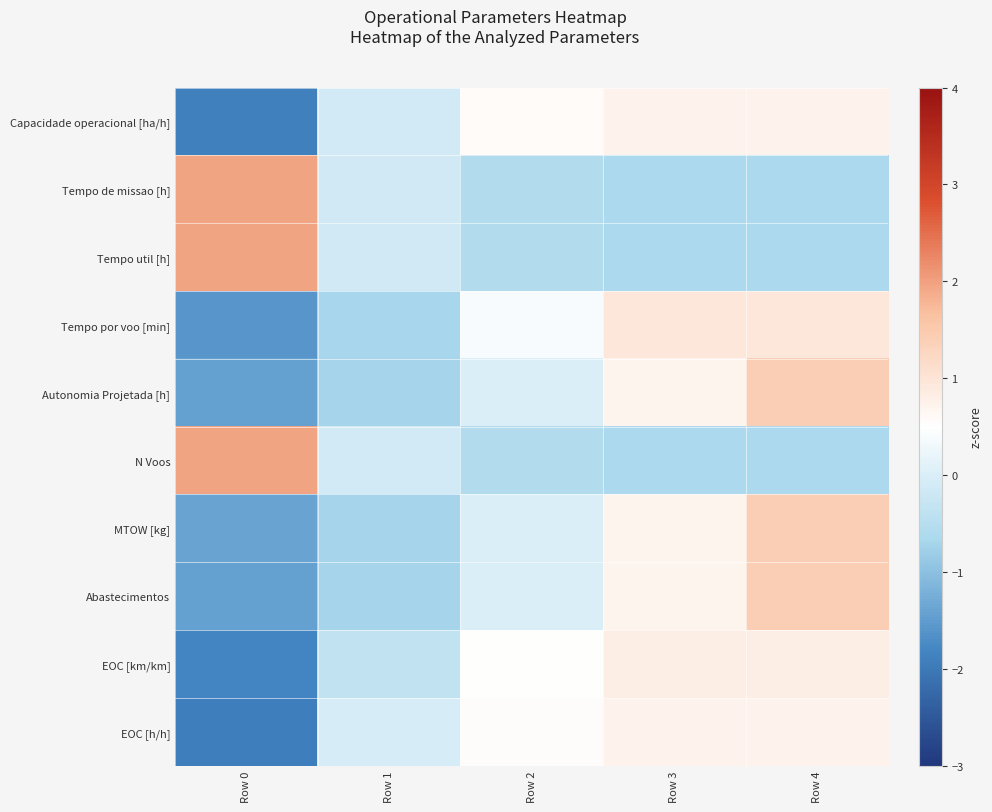

At which category does the chart reach its minimum across all series?

Row 0